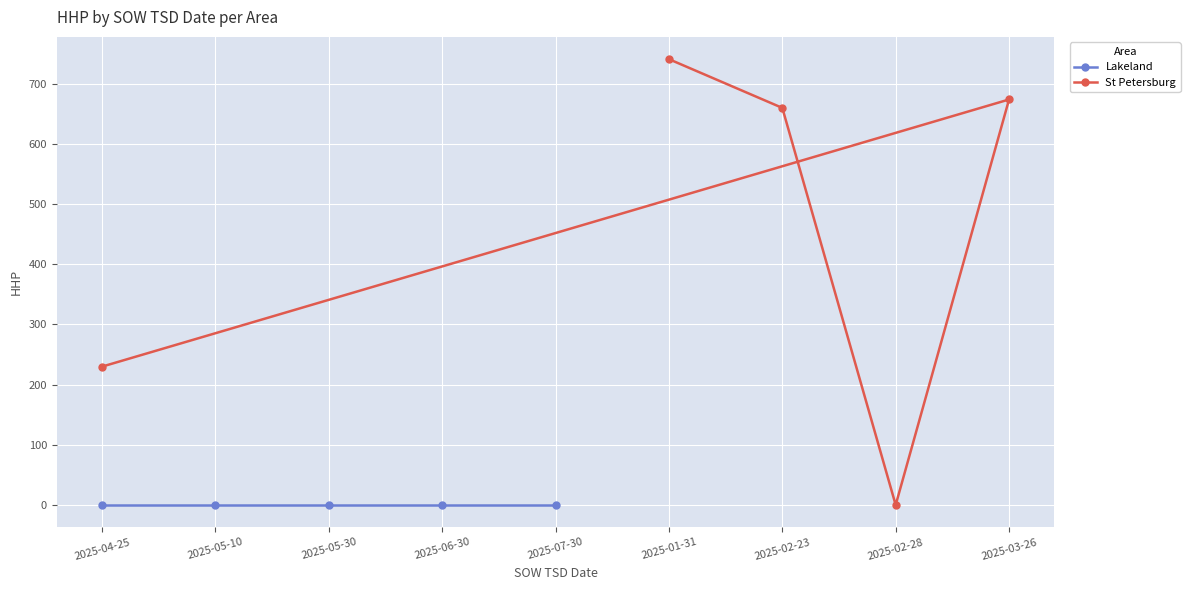

The St Petersburg series shows 1155 at 2025-04-25. True or false?

False